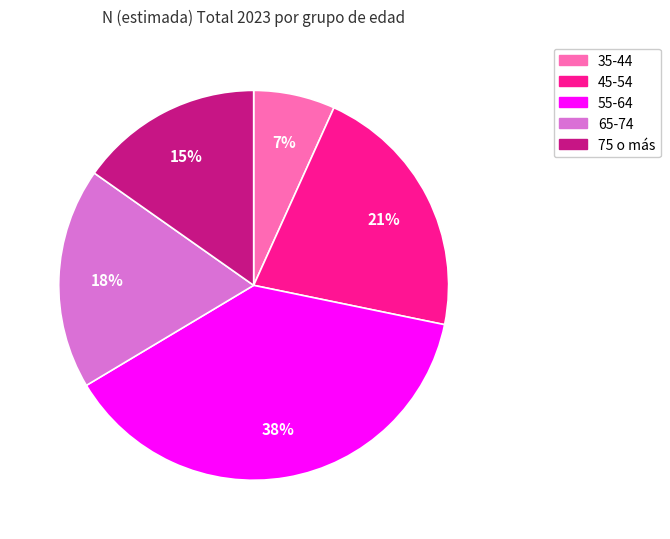

How many slices are in this pie chart?

5